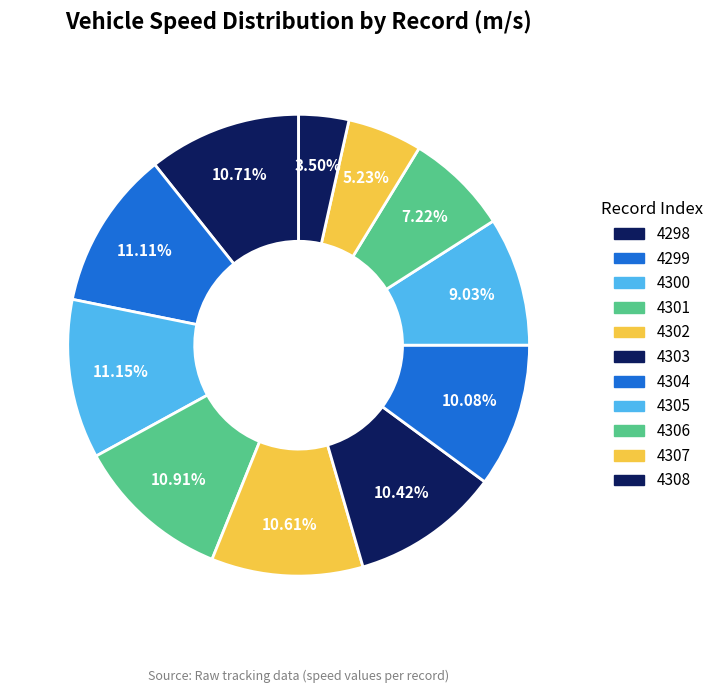

Does 4303 represent more than half of the total?

No